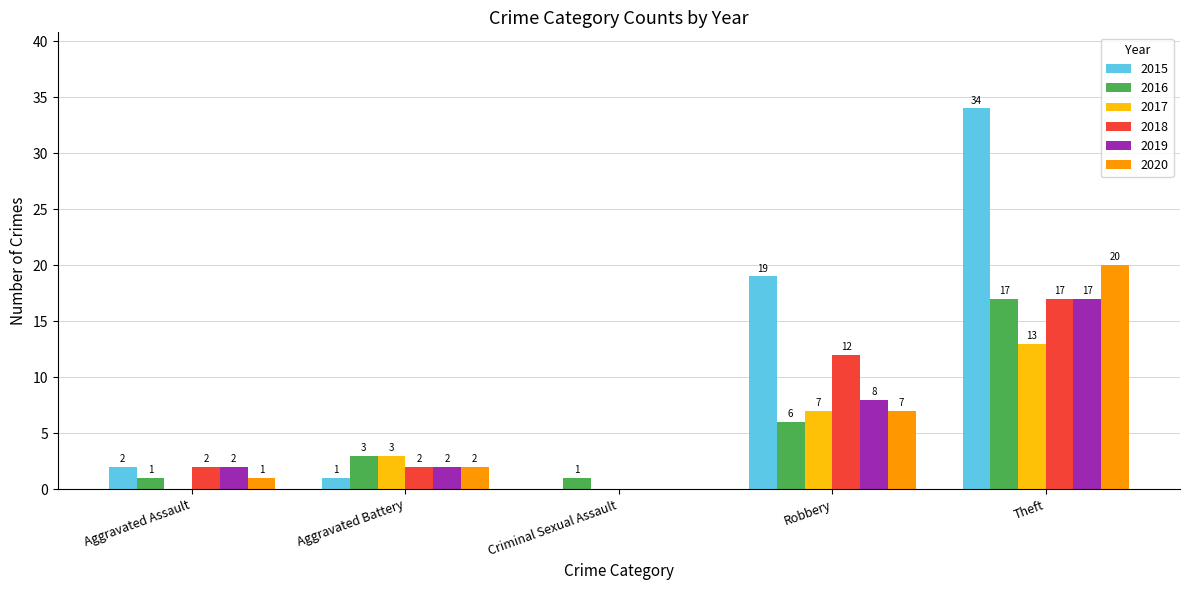

What is the sum of the 2016 values at Theft and Criminal Sexual Assault?

18